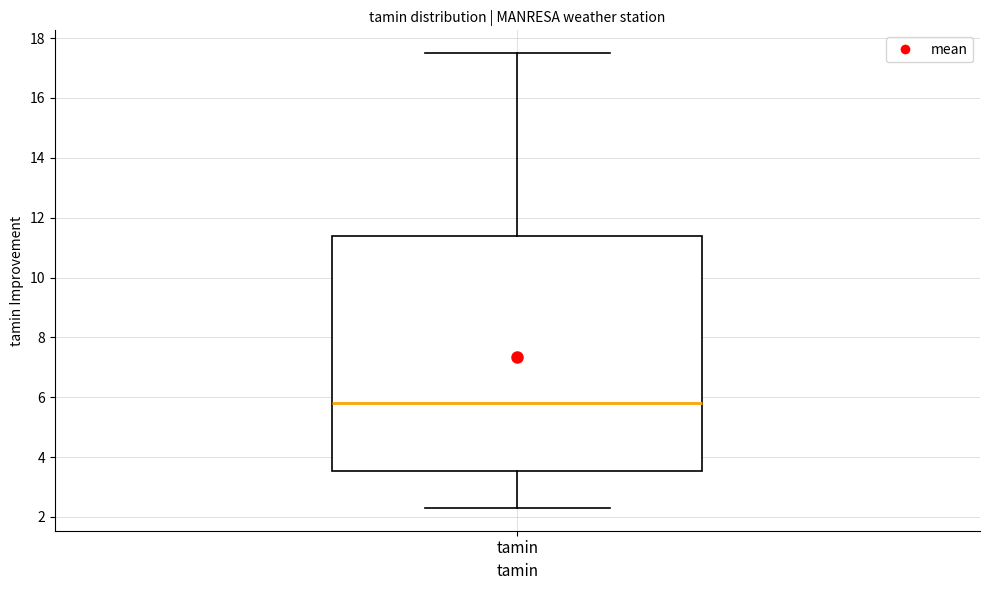

Transcribe this box plot: give where the median line is, the range the box spans, and where the two whiskers end, as read against the y-axis. The values are not printed on the chart, so give them approximately, as read against the axis.

median 5.8, box 3.6 to 11.4, whiskers 2.4 to 17.6